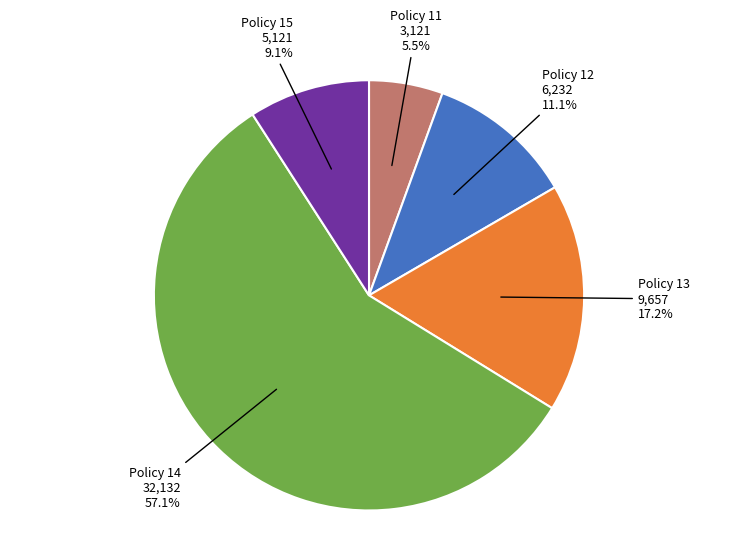

To the nearest percent, what percentage of the pie is Policy 14?

57%